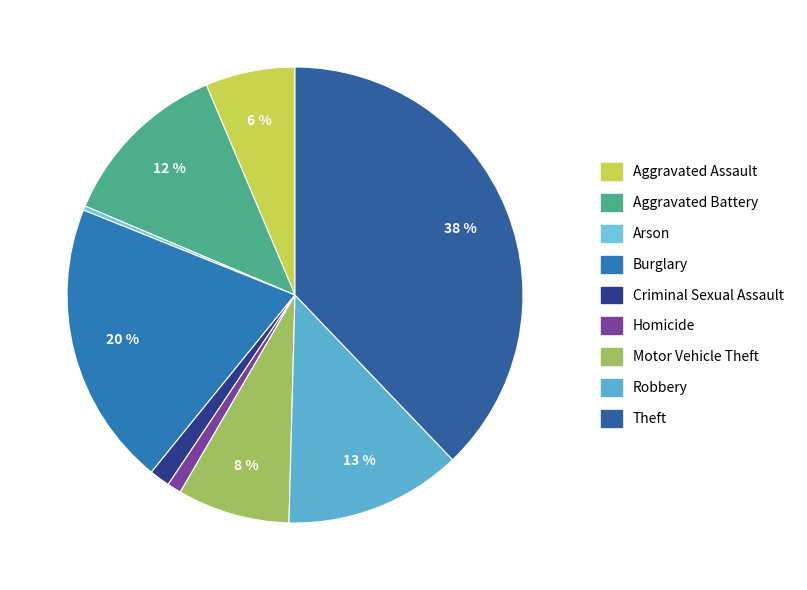

Rank the categories by value from lowest to highest.

Arson, Homicide, Criminal Sexual Assault, Aggravated Assault, Motor Vehicle Theft, Aggravated Battery, Robbery, Burglary, Theft